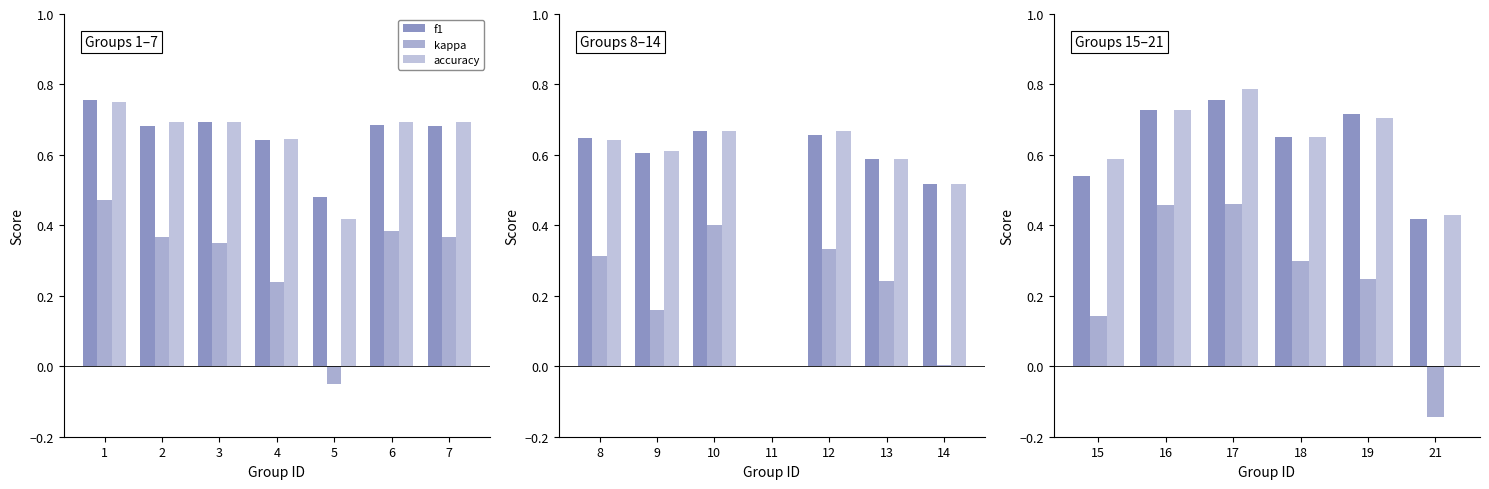

Is it true that accuracy equals 0.4 at 18?

False